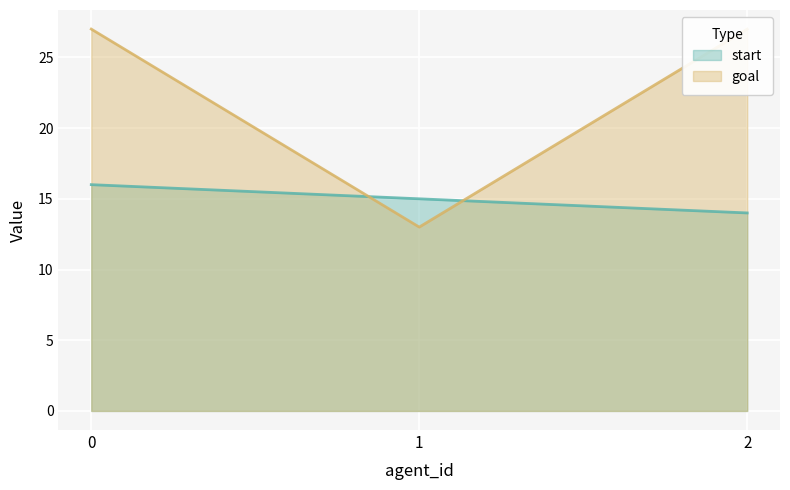

Reading left to right, transcribe all the data shown in this chart.

start: 16	15	14
goal: 27	13	27